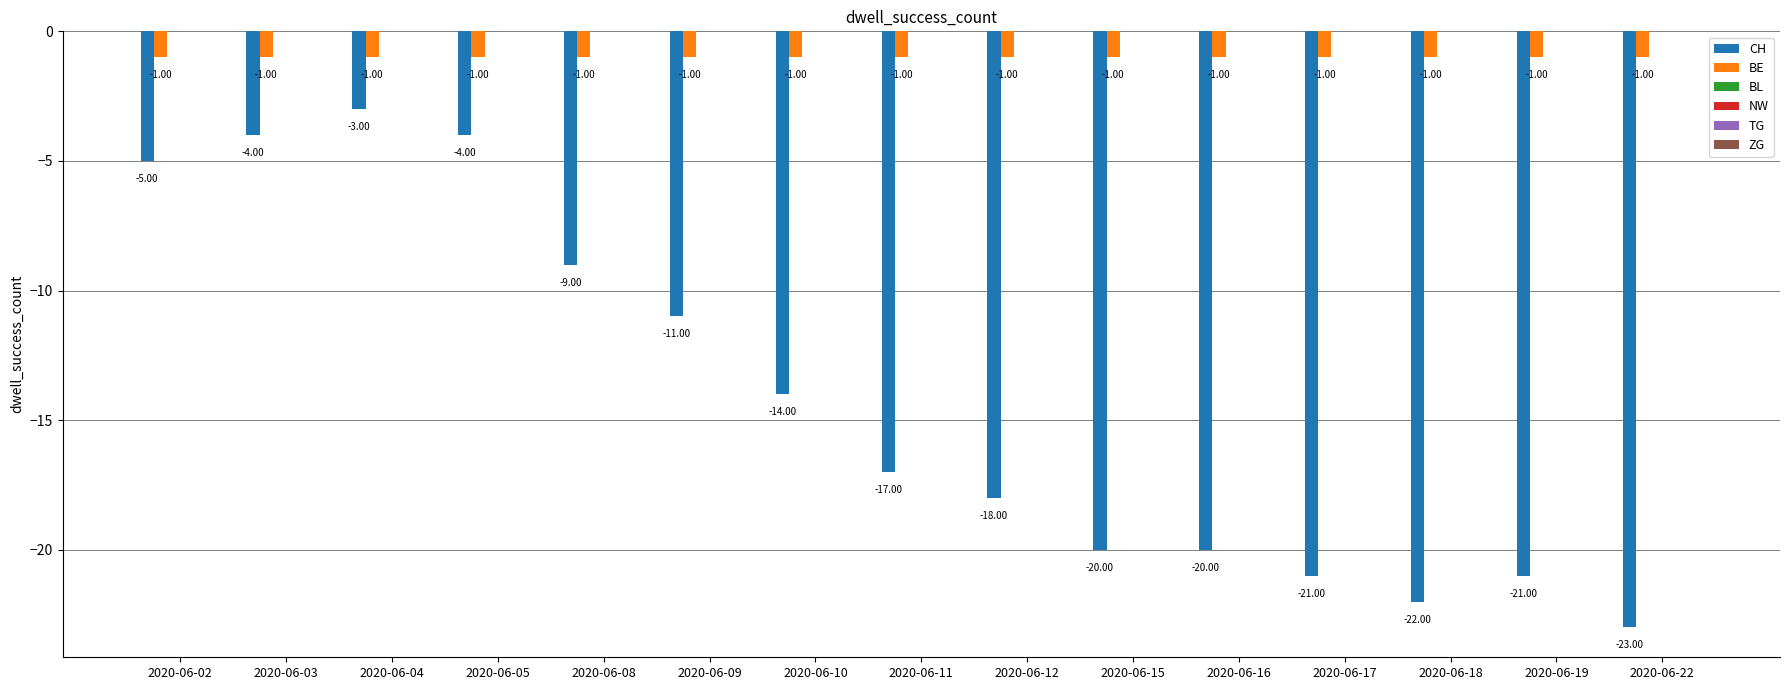

Which series changed the most between 2020-06-11 and 2020-06-15?

CH